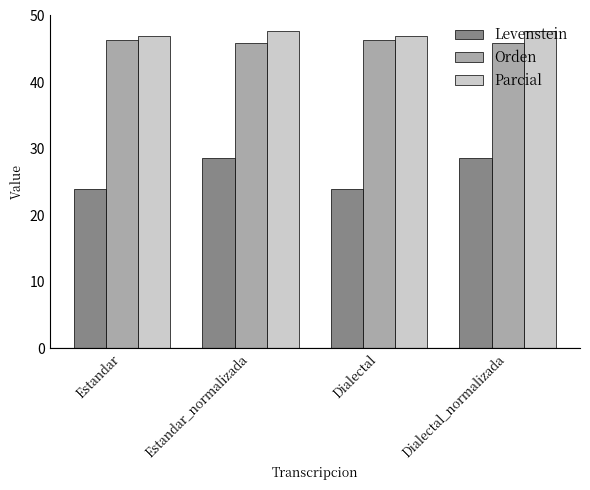

What is the maximum value shown in the chart?

47.7